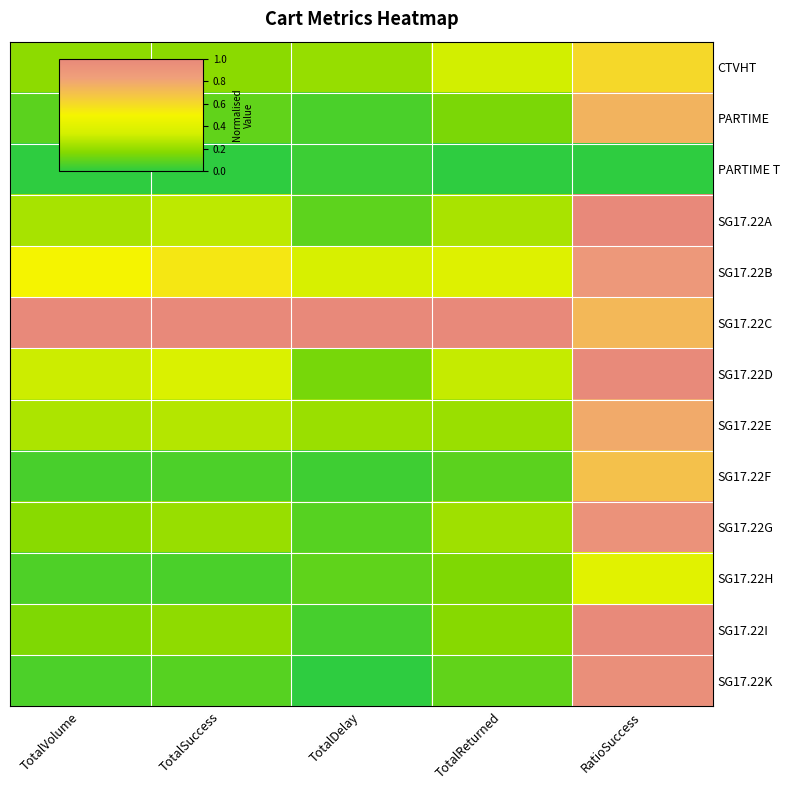

Reading right to left, what are all the values shown in this chart?

CTVHT: RatioSuccess=0.6	TotalReturned=0.3	TotalDelay=0.2	TotalSuccess=0.2	TotalVolume=0.2
PARTIME: RatioSuccess=0.8	TotalReturned=0.2	TotalDelay=0.1	TotalSuccess=0.1	TotalVolume=0.1
PARTIME T: RatioSuccess=0.0	TotalReturned=0.0	TotalDelay=0.0	TotalSuccess=0.0	TotalVolume=0.0
SG17.22A: RatioSuccess=1.0	TotalReturned=0.2	TotalDelay=0.1	TotalSuccess=0.3	TotalVolume=0.2
SG17.22B: RatioSuccess=0.9	TotalReturned=0.4	TotalDelay=0.4	TotalSuccess=0.5	TotalVolume=0.5
SG17.22C: RatioSuccess=0.7	TotalReturned=1.0	TotalDelay=1.0	TotalSuccess=1.0	TotalVolume=1.0
SG17.22D: RatioSuccess=1.0	TotalReturned=0.3	TotalDelay=0.1	TotalSuccess=0.4	TotalVolume=0.3
SG17.22E: RatioSuccess=0.8	TotalReturned=0.2	TotalDelay=0.2	TotalSuccess=0.3	TotalVolume=0.3
SG17.22F: RatioSuccess=0.7	TotalReturned=0.1	TotalDelay=0.0	TotalSuccess=0.1	TotalVolume=0.1
SG17.22G: RatioSuccess=0.9	TotalReturned=0.2	TotalDelay=0.1	TotalSuccess=0.2	TotalVolume=0.2
SG17.22H: RatioSuccess=0.4	TotalReturned=0.2	TotalDelay=0.1	TotalSuccess=0.1	TotalVolume=0.1
SG17.22I: RatioSuccess=1.0	TotalReturned=0.2	TotalDelay=0.0	TotalSuccess=0.2	TotalVolume=0.2
SG17.22K: RatioSuccess=0.9	TotalReturned=0.1	TotalDelay=0.0	TotalSuccess=0.1	TotalVolume=0.1